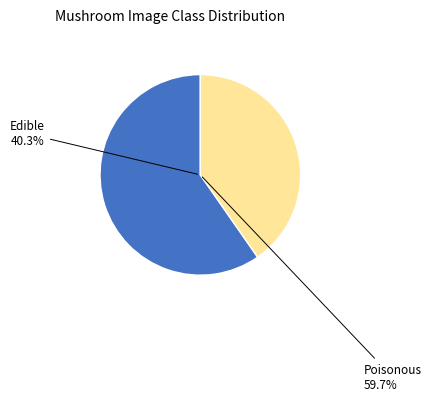

True or false: 35 accounts for 15% of the total.

False